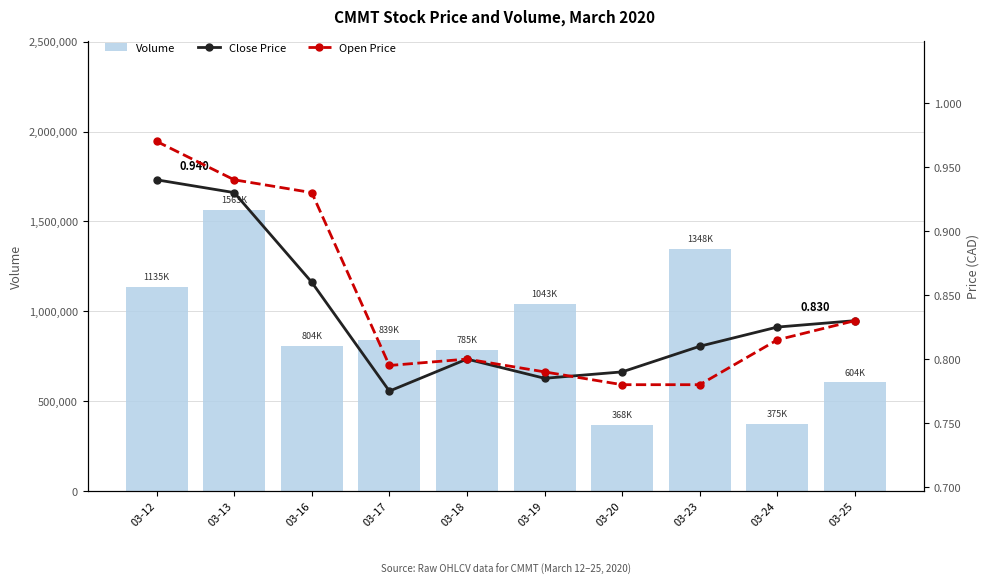

At which category is the sum across all series the highest?

03-13